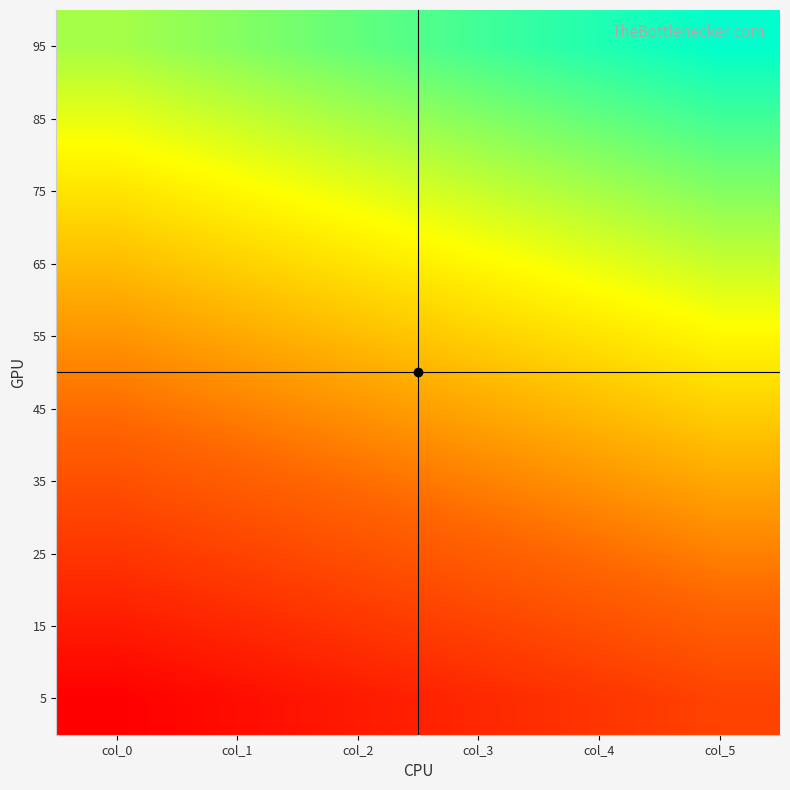

What is the spread (max minus min) of values at col_5?

90